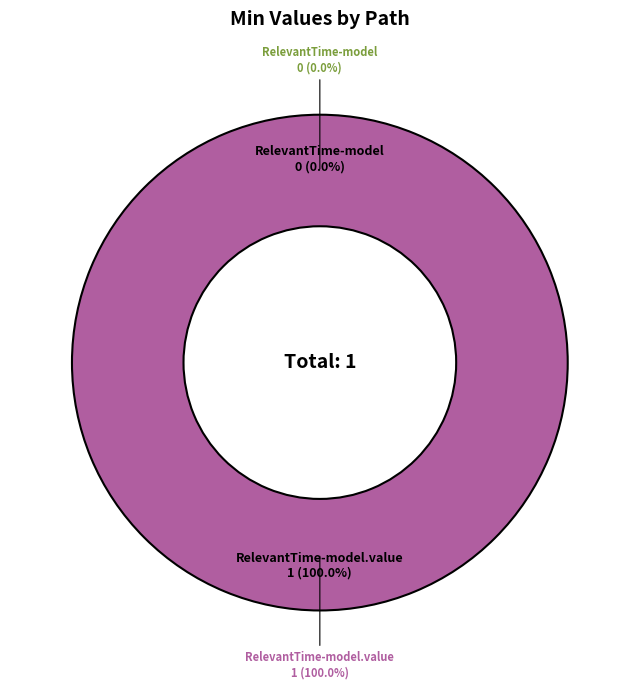

Is it true that cimi-statement-RelevantTime-model is 0% of the pie?

True